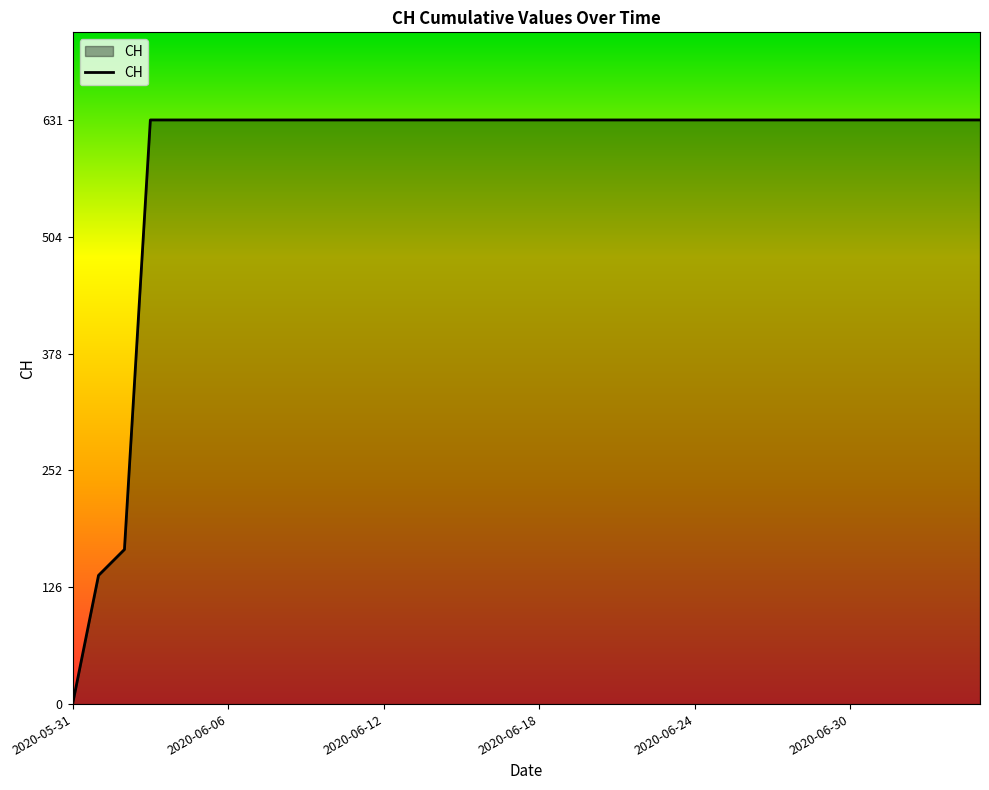

What is the difference between the maximum and minimum values?

631